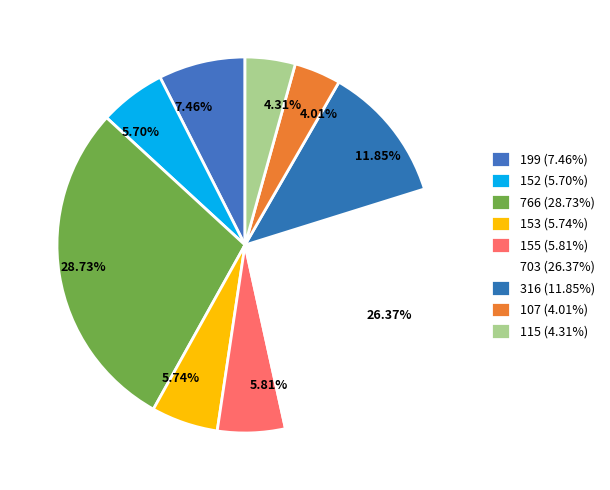

What is the change in value from 155 to 107?

-48